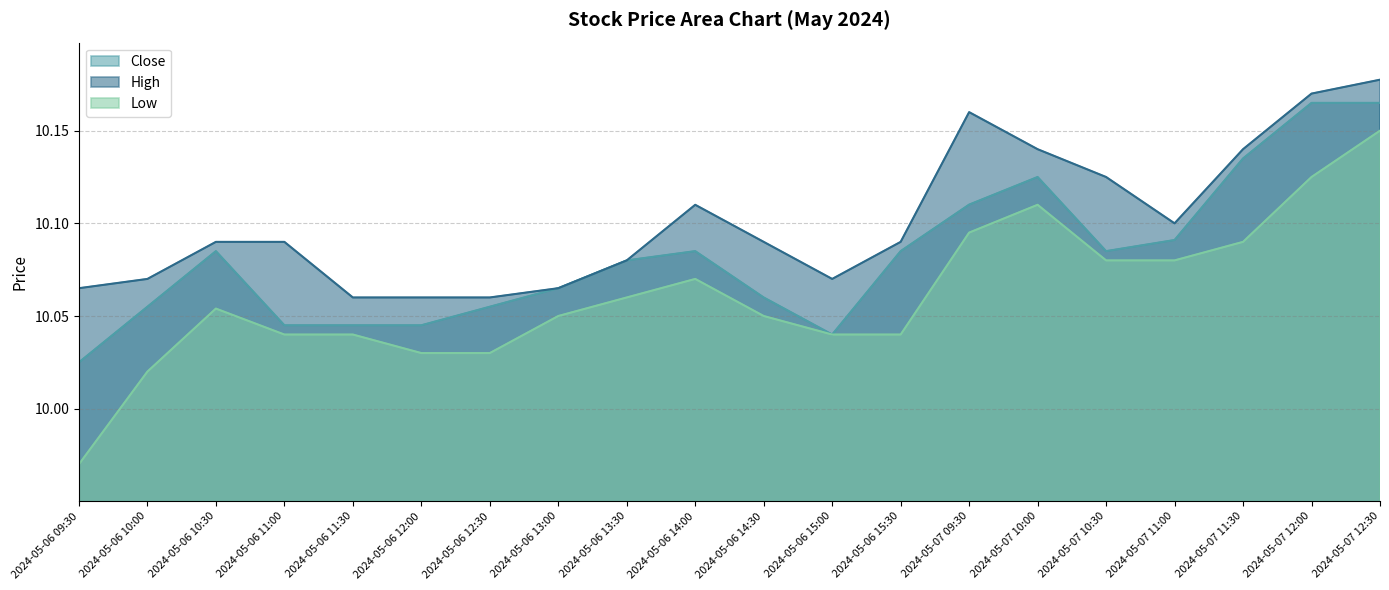

True or false: Close and High intersect in this chart.

False